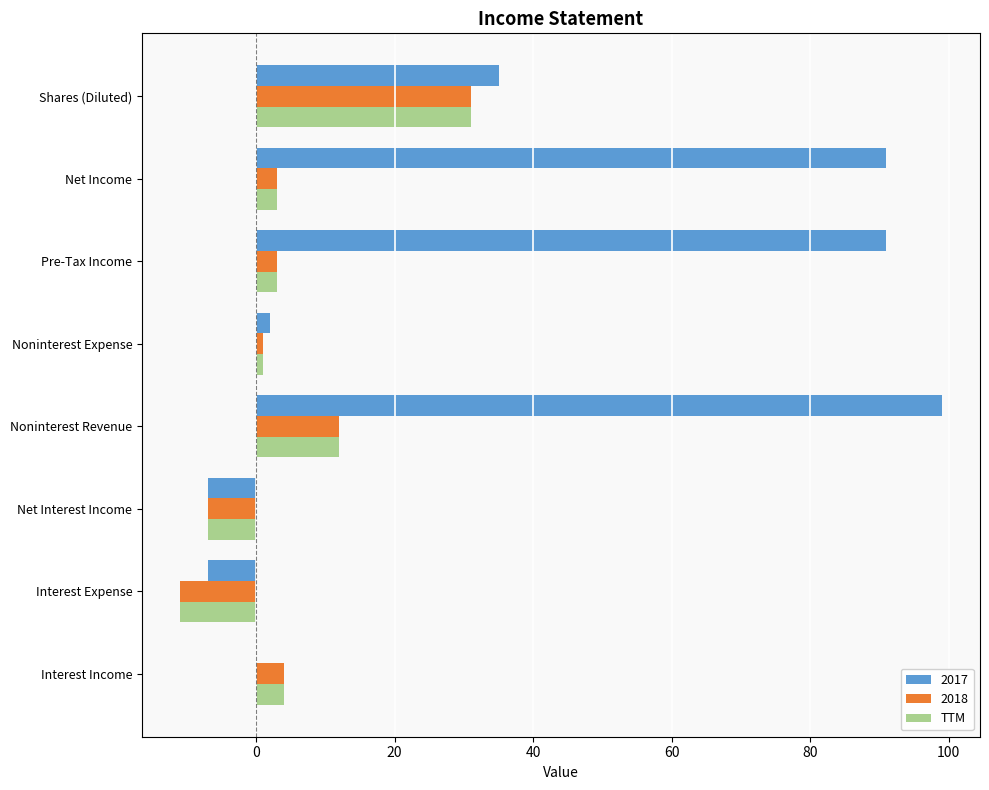

What is the sum of all TTM values?

36